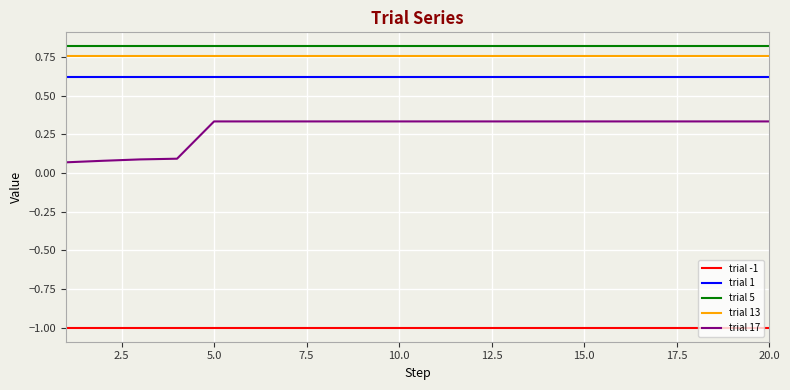

Which series has the widest spread of values?

trial 17